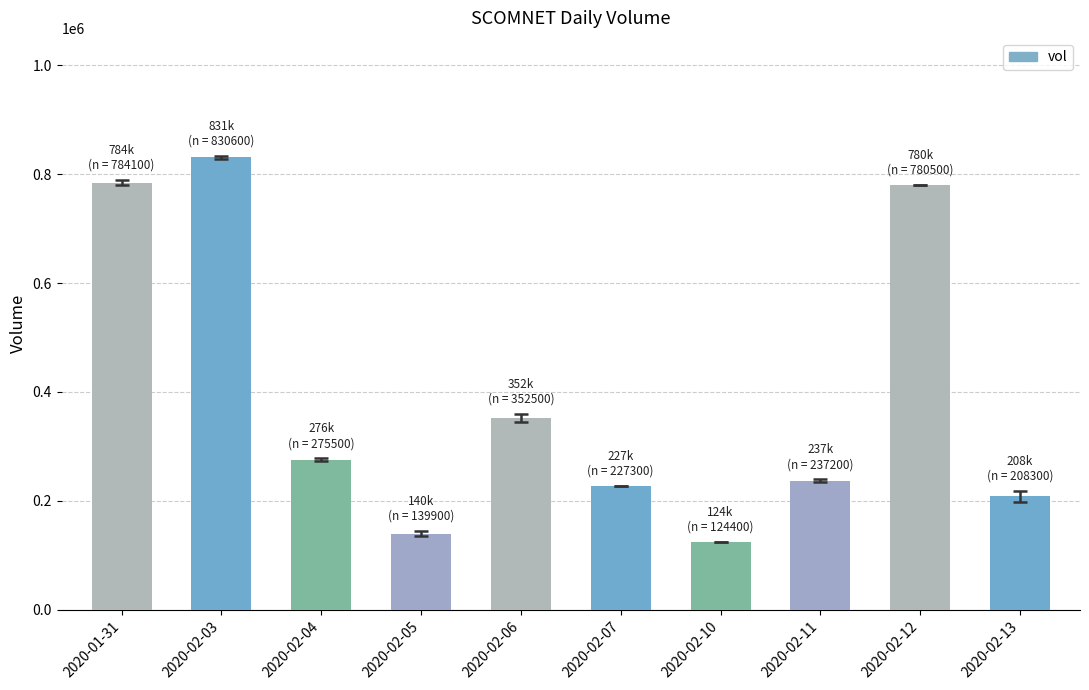

What is the change in value from 2020-02-11 to 2020-02-12?

+543300